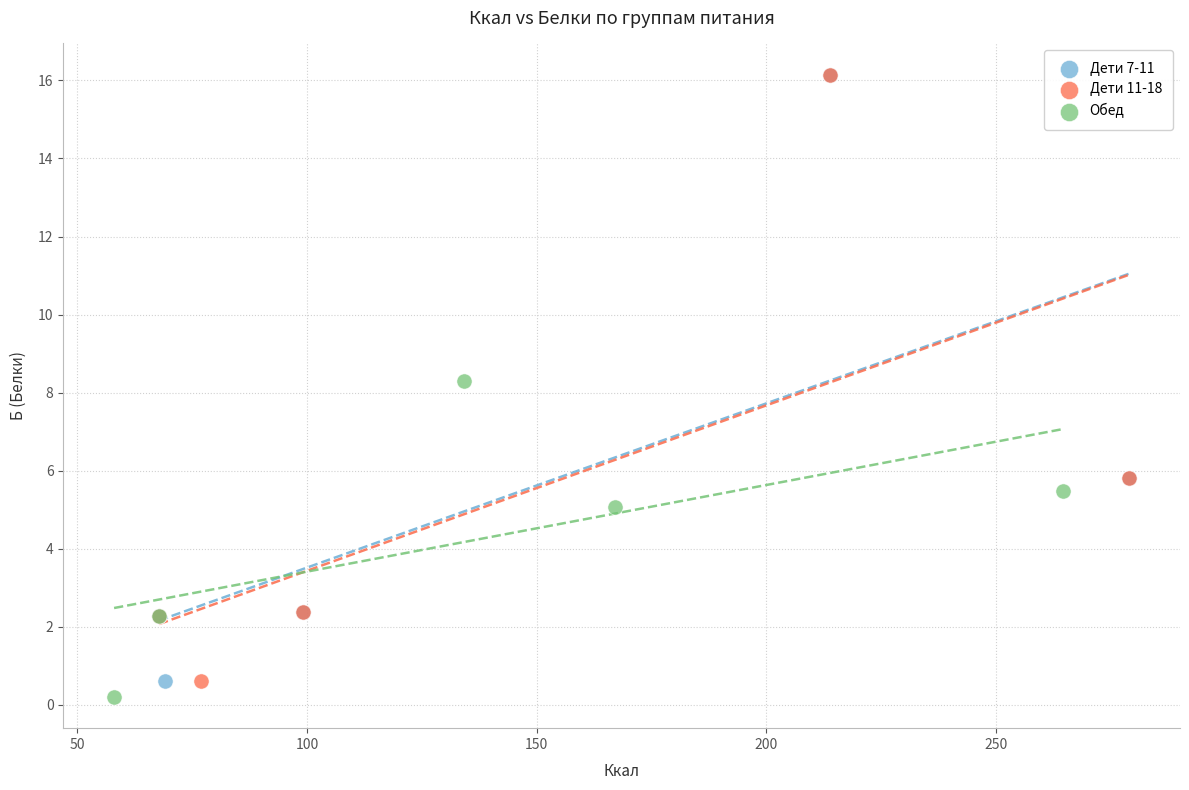

What are all the series names shown in the legend?

Дети 7-11, Дети 11-18, Обед